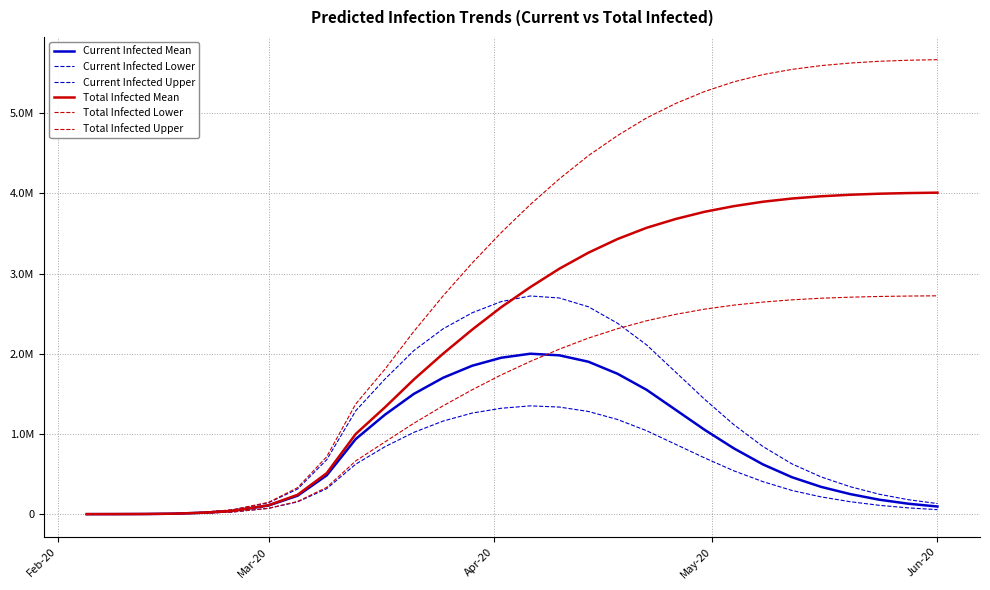

Does the chart display data point markers on the line(s)?

No